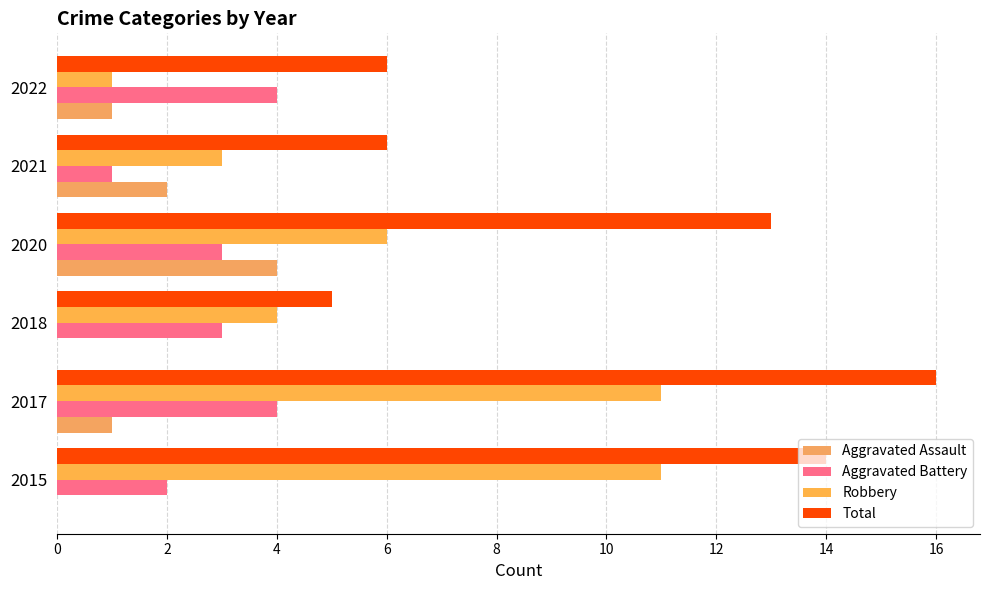

Count the number of data series in this chart.

4